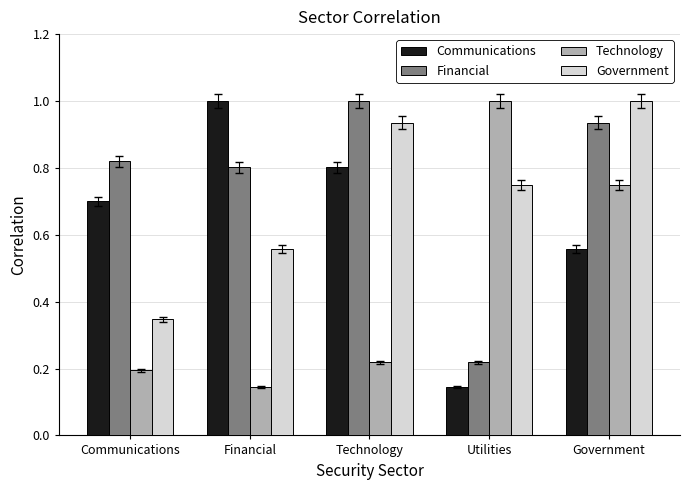

The value of Technology at Technology is 0.2. True or false?

True